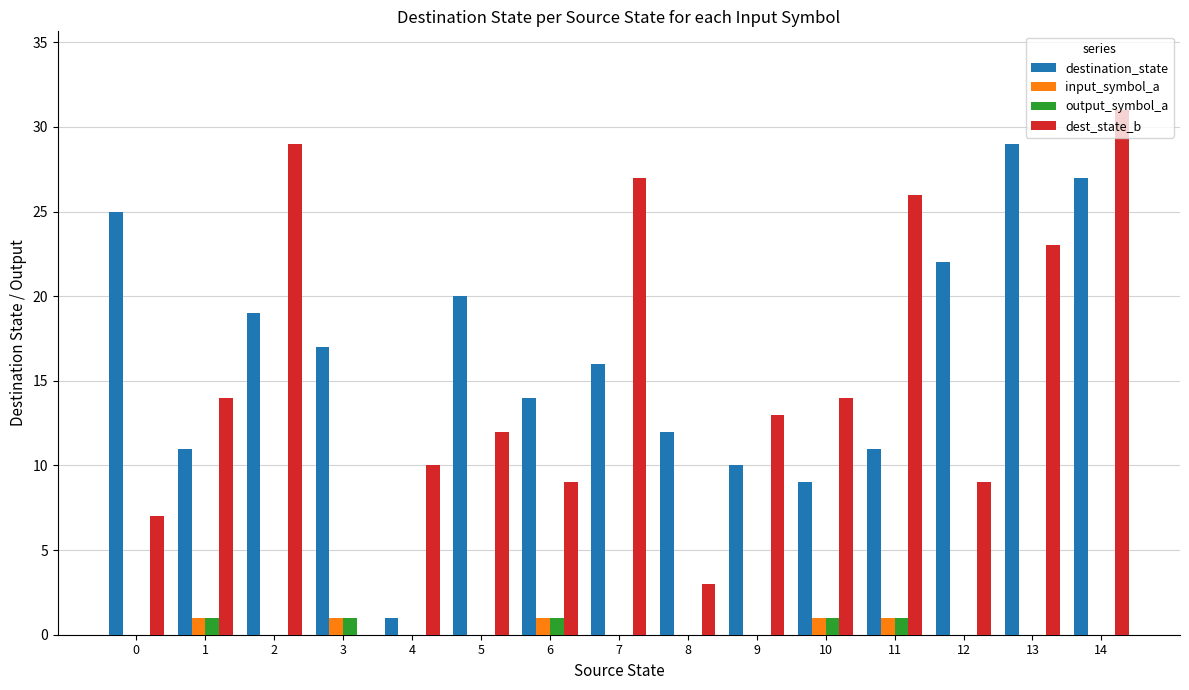

True or false: destination_state has a value of 9 at 10.

True